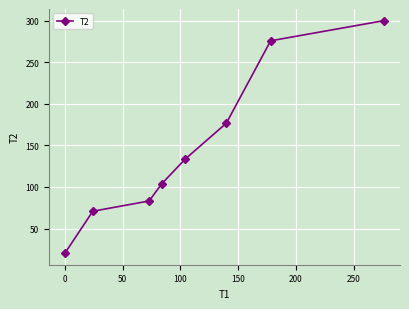

What is the maximum value shown in the chart?

300.0